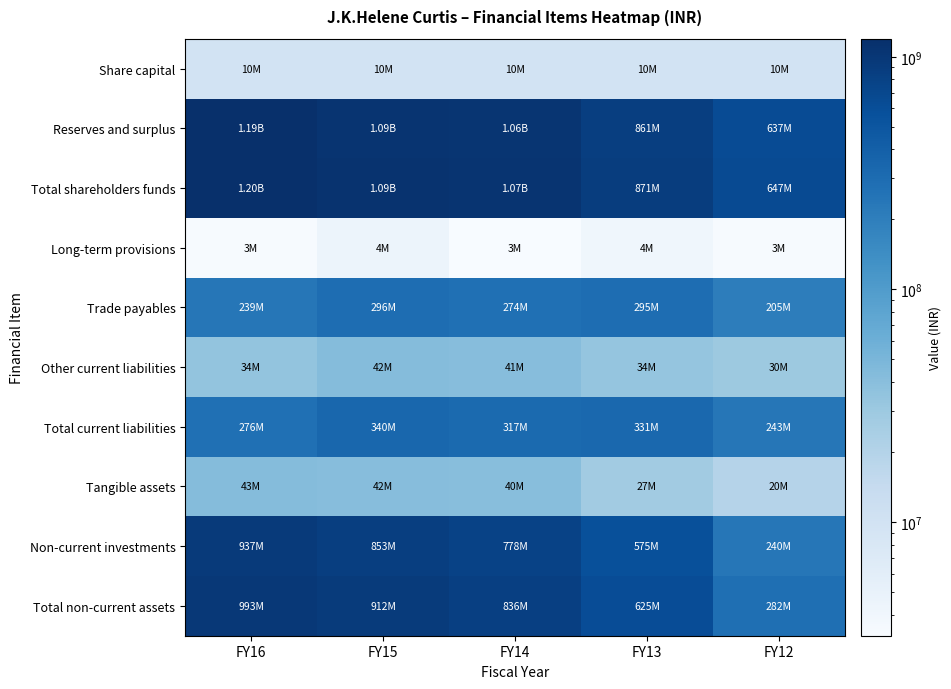

At which category does the chart reach its minimum across all series?

FY14